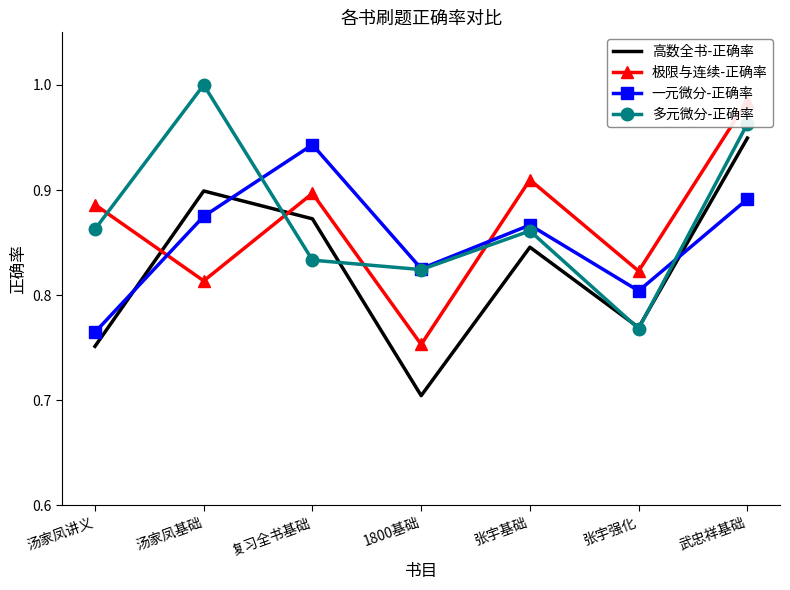

What are all the series names shown in the legend?

高数全书-正确率, 极限与连续-正确率, 一元微分-正确率, 多元微分-正确率